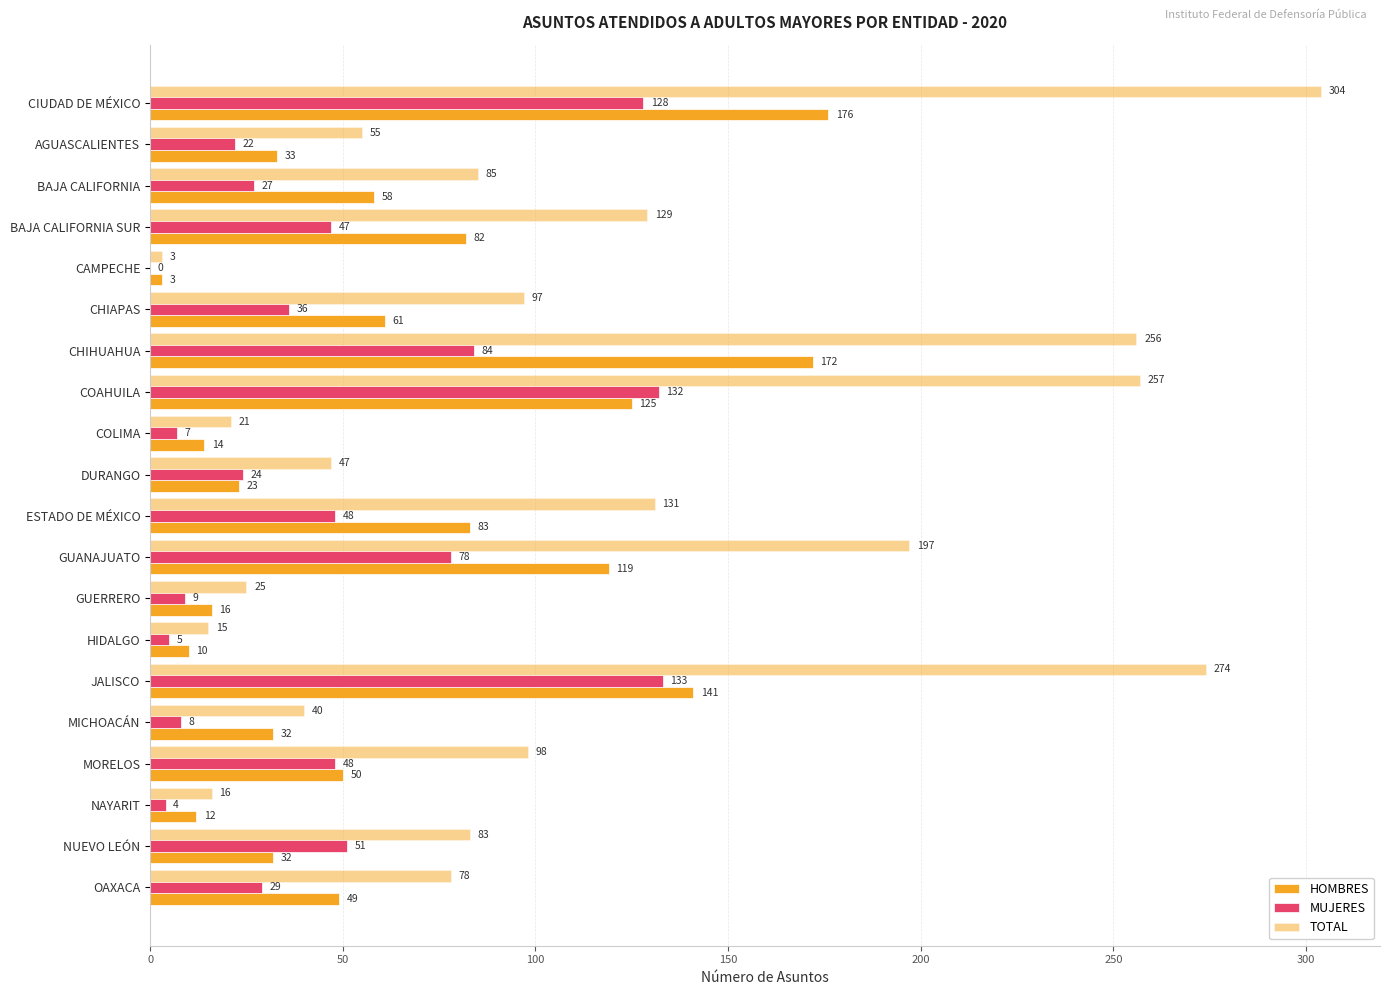

Count the number of categories in the chart.

20